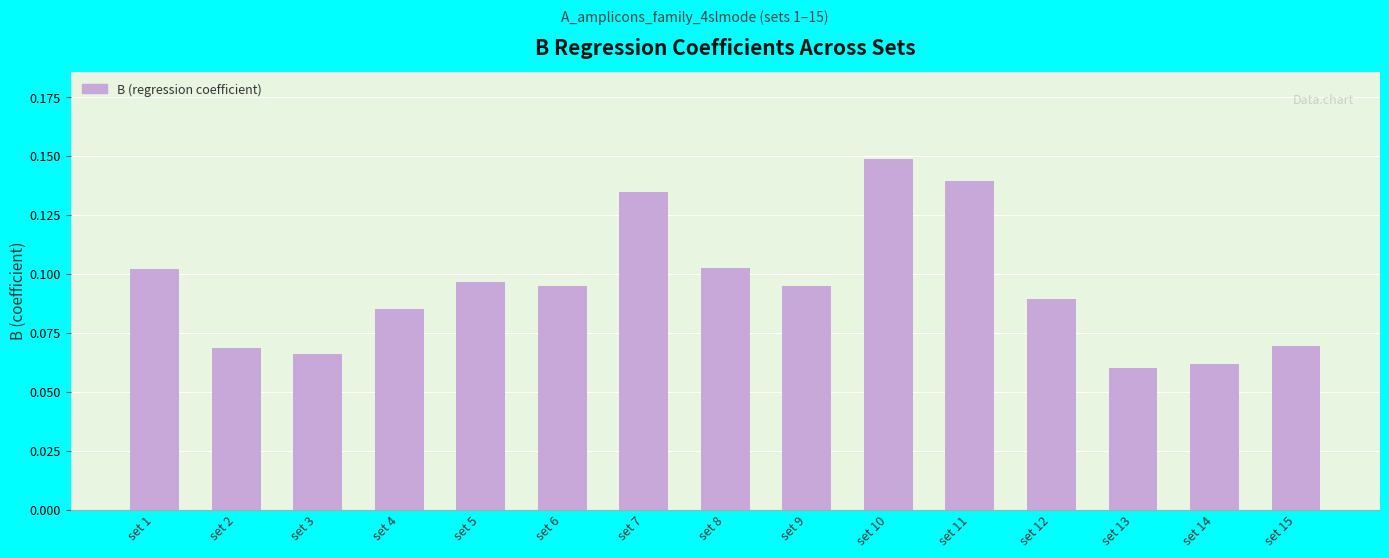

Which label corresponds to the largest value in the chart?

set 10